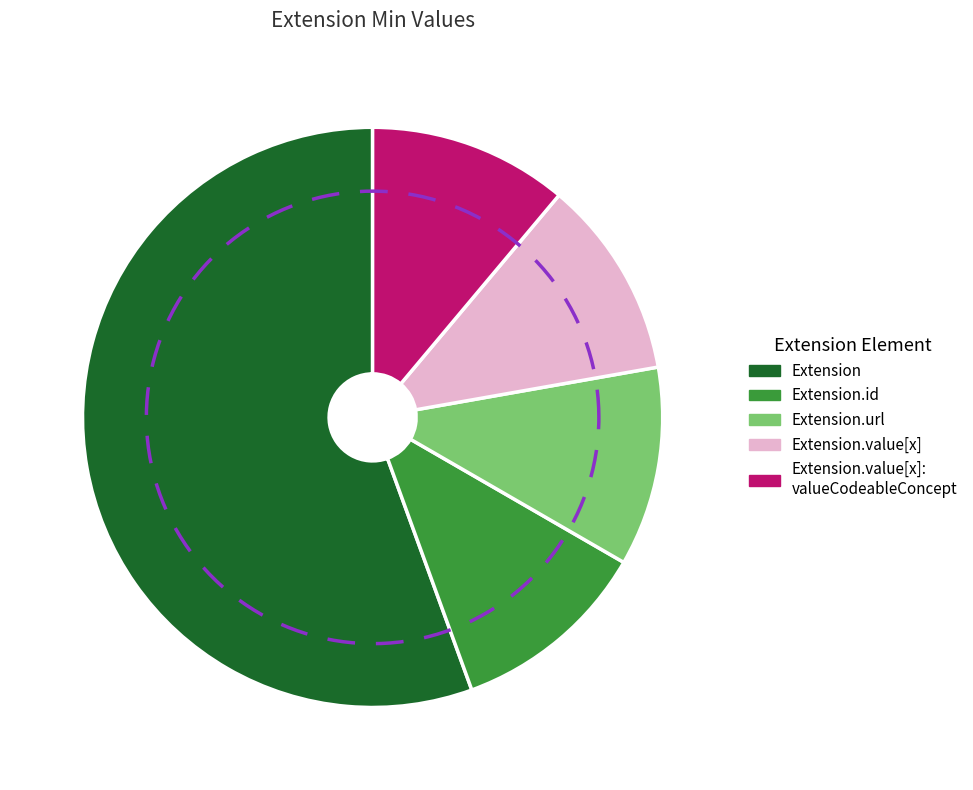

Combined, do Extension.extension and Extension.value[x]:valueCodeableConcept account for over 50%?

No